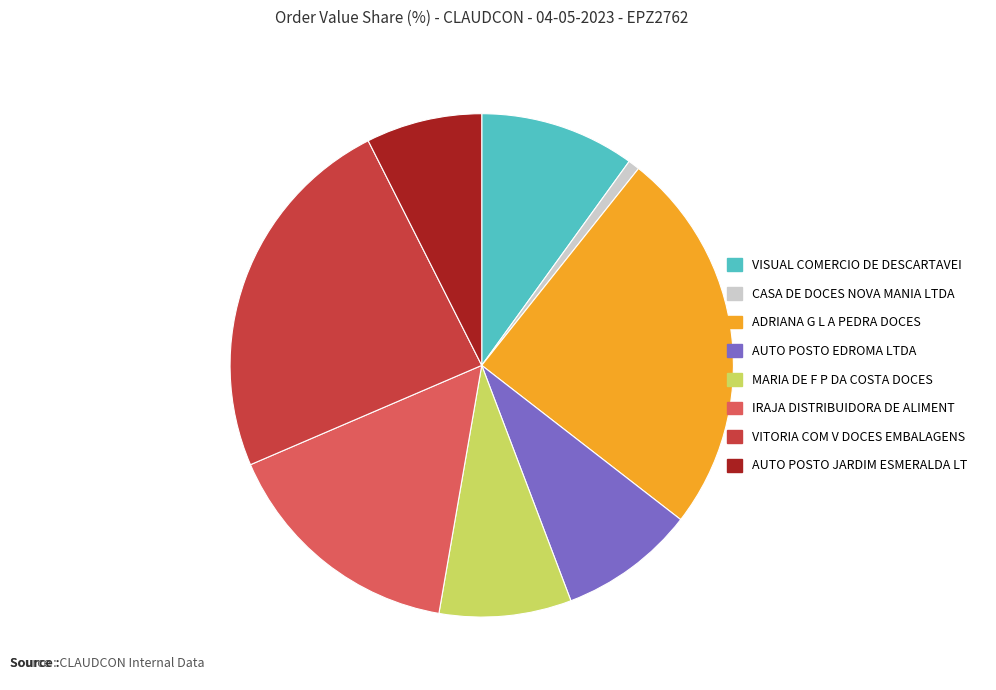

Which category has the smallest portion of the pie?

CASA DE DOCES NOVA MANIA LTDA